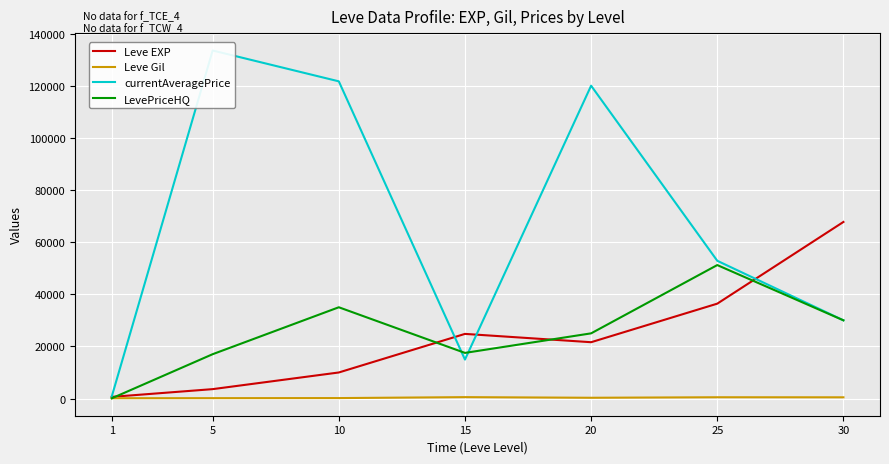

At which category is the sum across all series the highest?

20